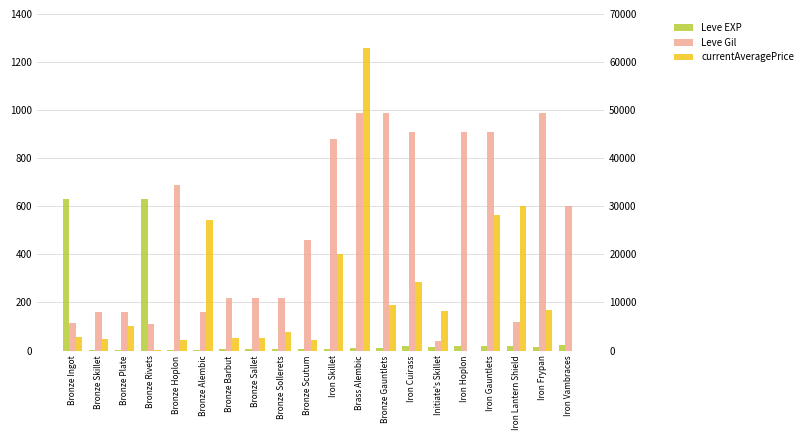

Which series has the largest range (max minus min)?

currentAveragePrice